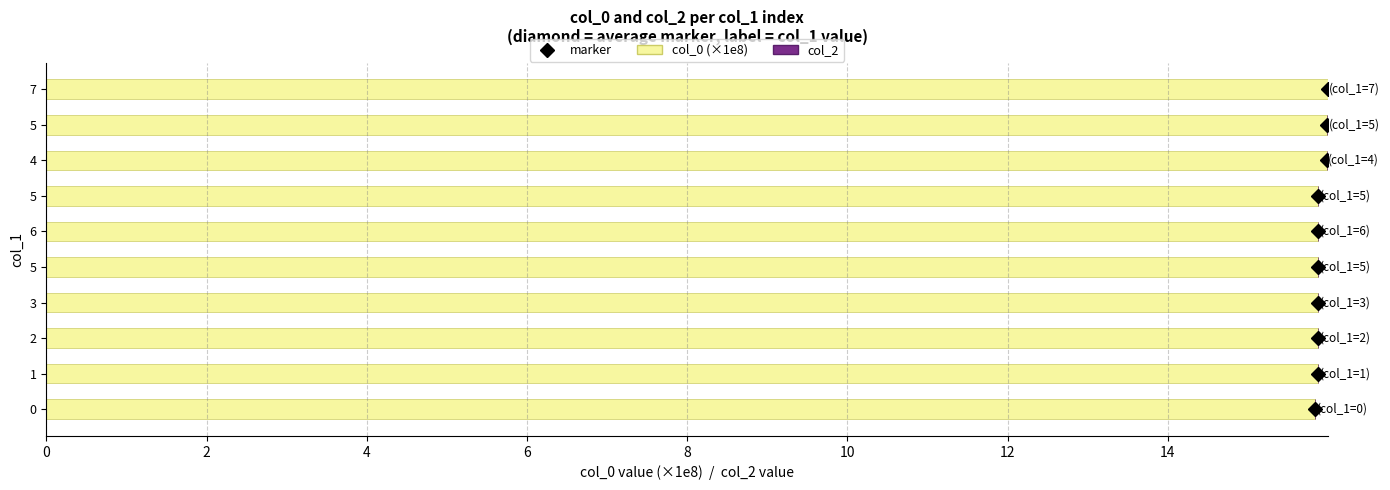

Does the chart contain any negative values?

No